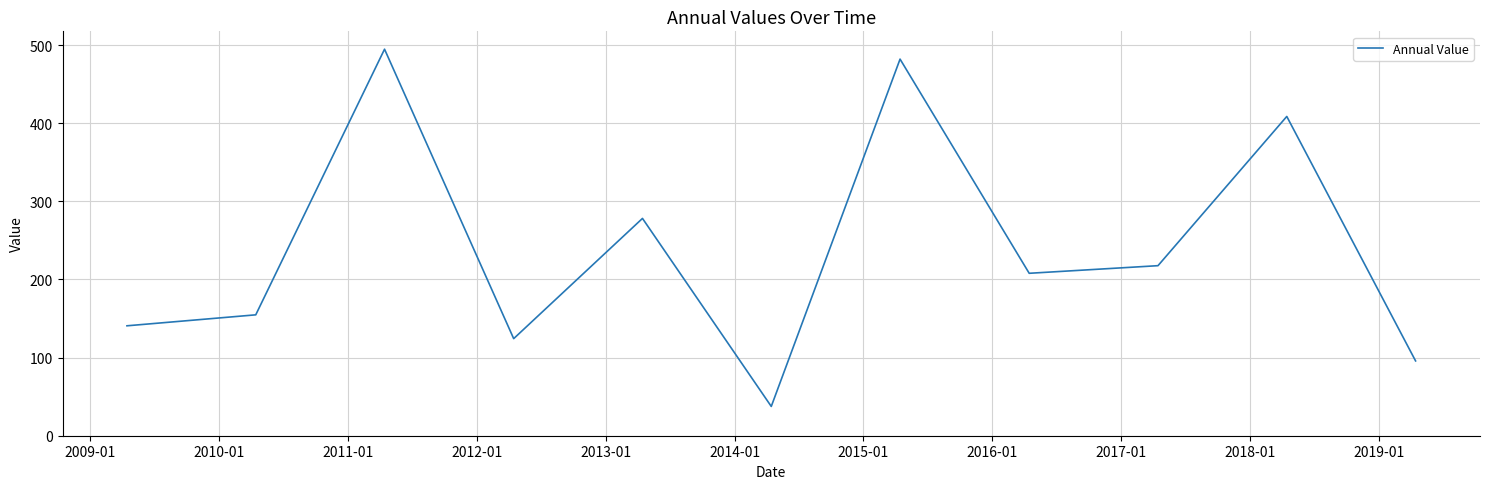

What is the difference between the maximum and minimum values?

457.2